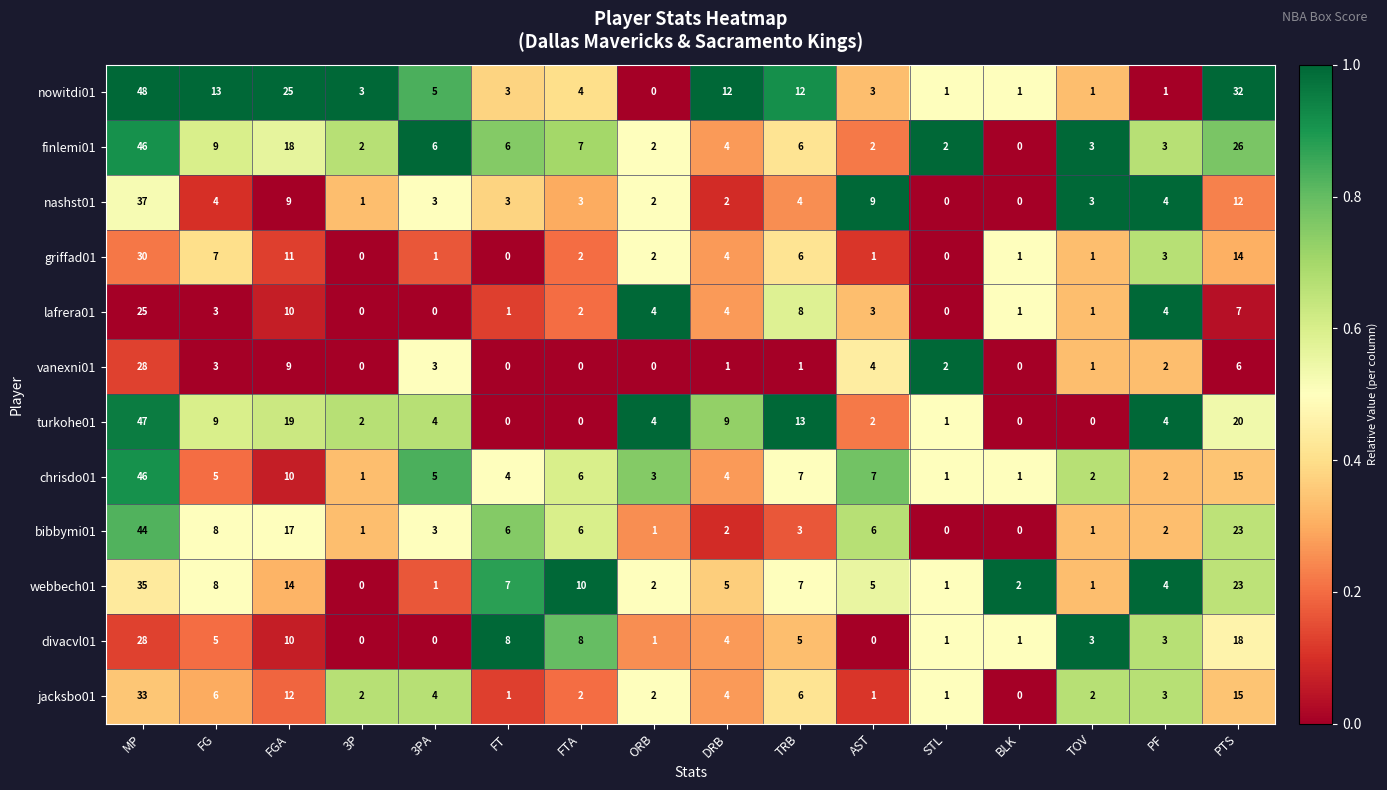

Is it true that nashst01 equals 0 at BLK?

True